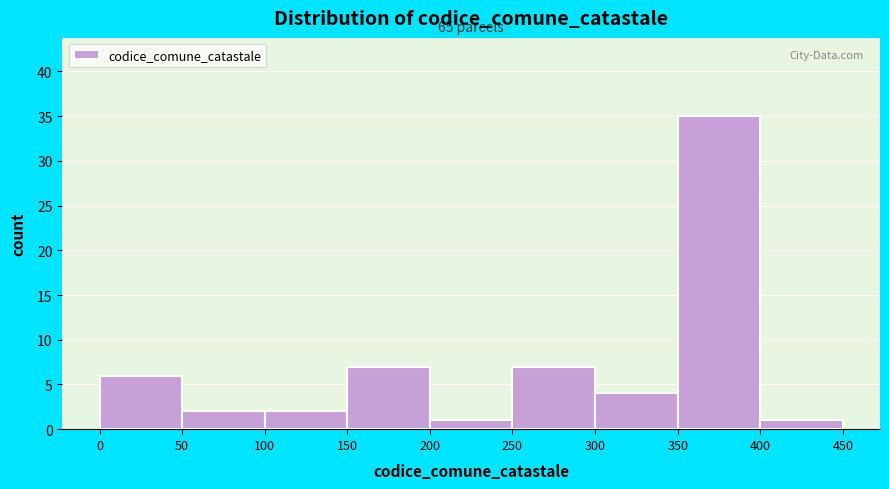

Over which range of the x-axis is the bar tallest?

350 to 400